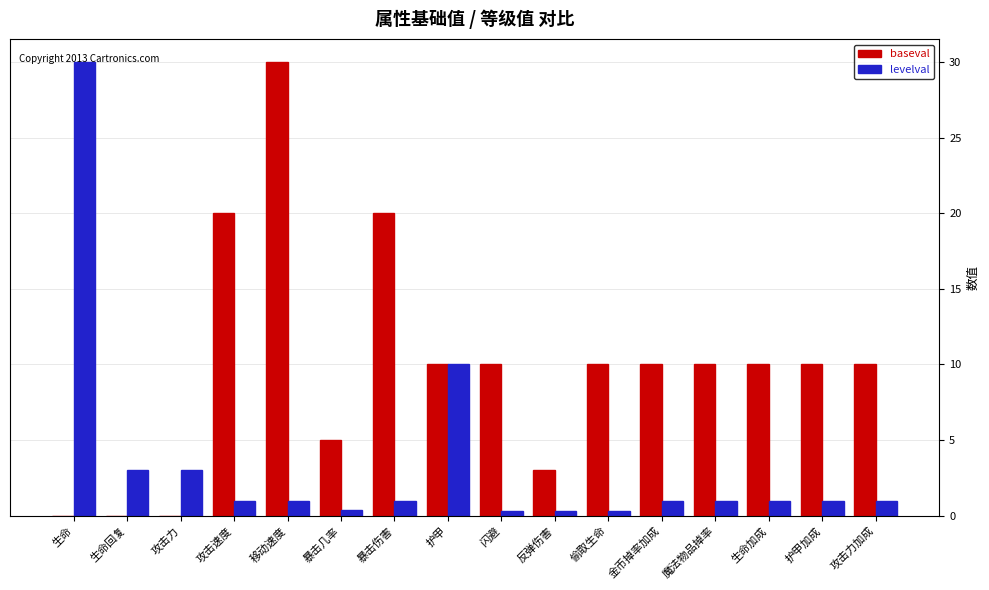

Is the value of baseval at 攻击力加成 greater than the value of levelval at 暴击伤害?

Yes